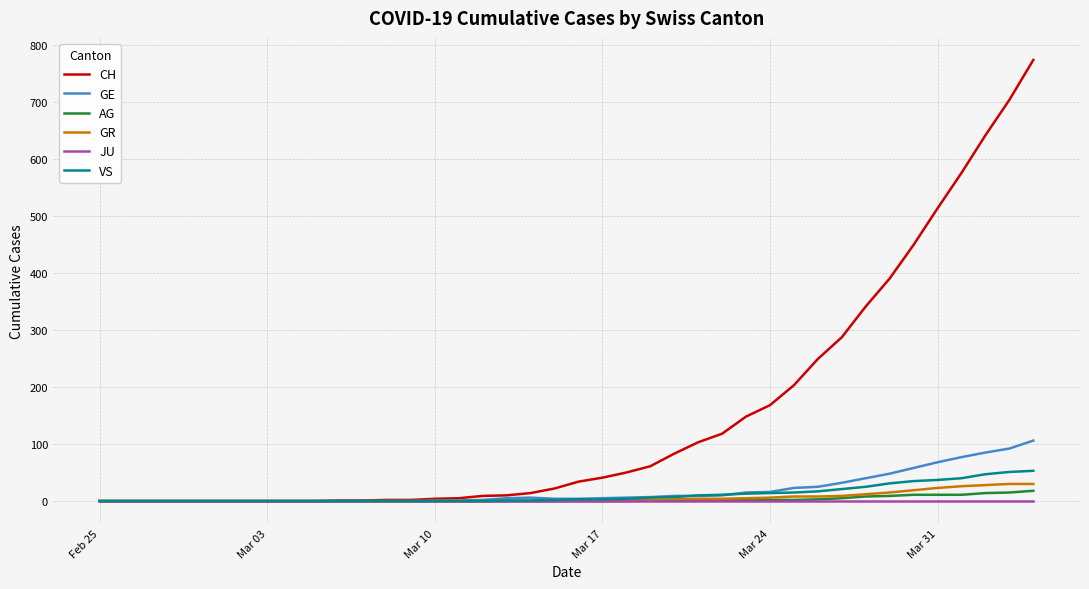

What is the difference between the maximum and second lowest values in the GE series?

106